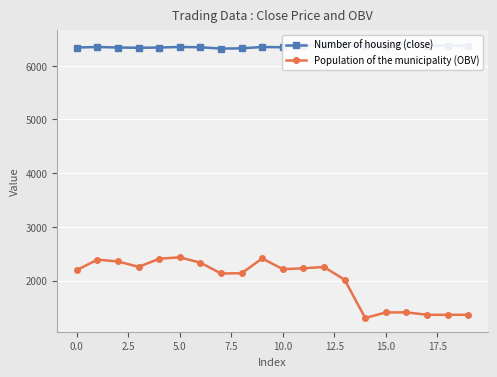

Rank the series by their average value, from highest to lowest.

Number of housing (close), Population of the municipality (OBV)